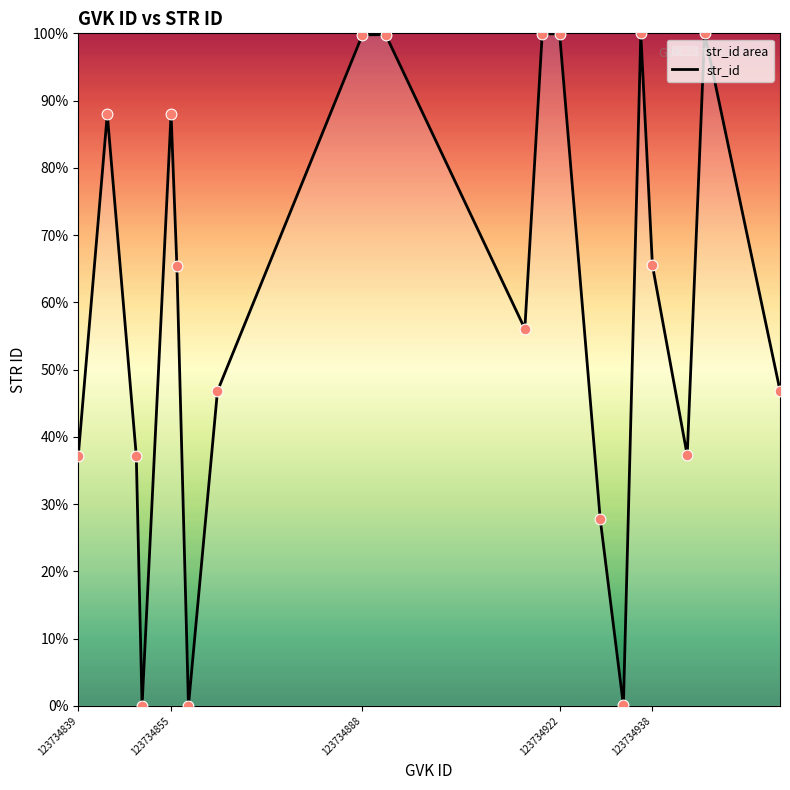

What is the difference between the maximum and minimum values?

100.0